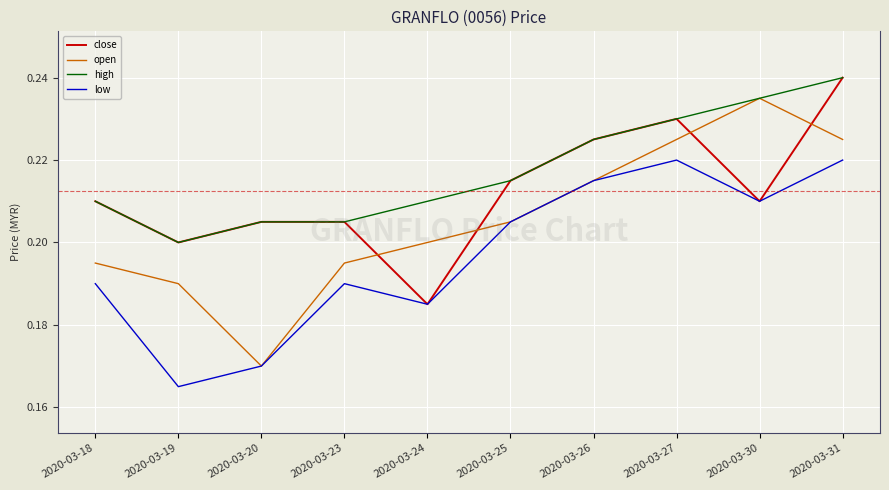

Which category has the lowest value in the open series?

2020-03-20